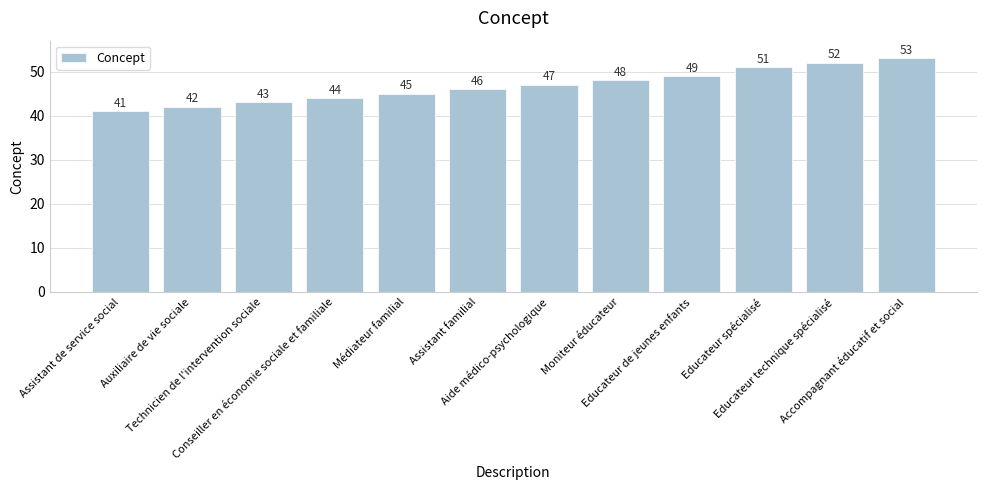

Rank the categories by value from lowest to highest.

Assistant de service social, Auxiliaire de vie sociale, Technicien de l'intervention sociale, Conseiller en économie sociale et familiale, Médiateur familial, Assistant familial, Aide médico-psychologique, Moniteur éducateur, Educateur de jeunes enfants, Educateur spécialisé, Educateur technique spécialisé, Accompagnant éducatif et social